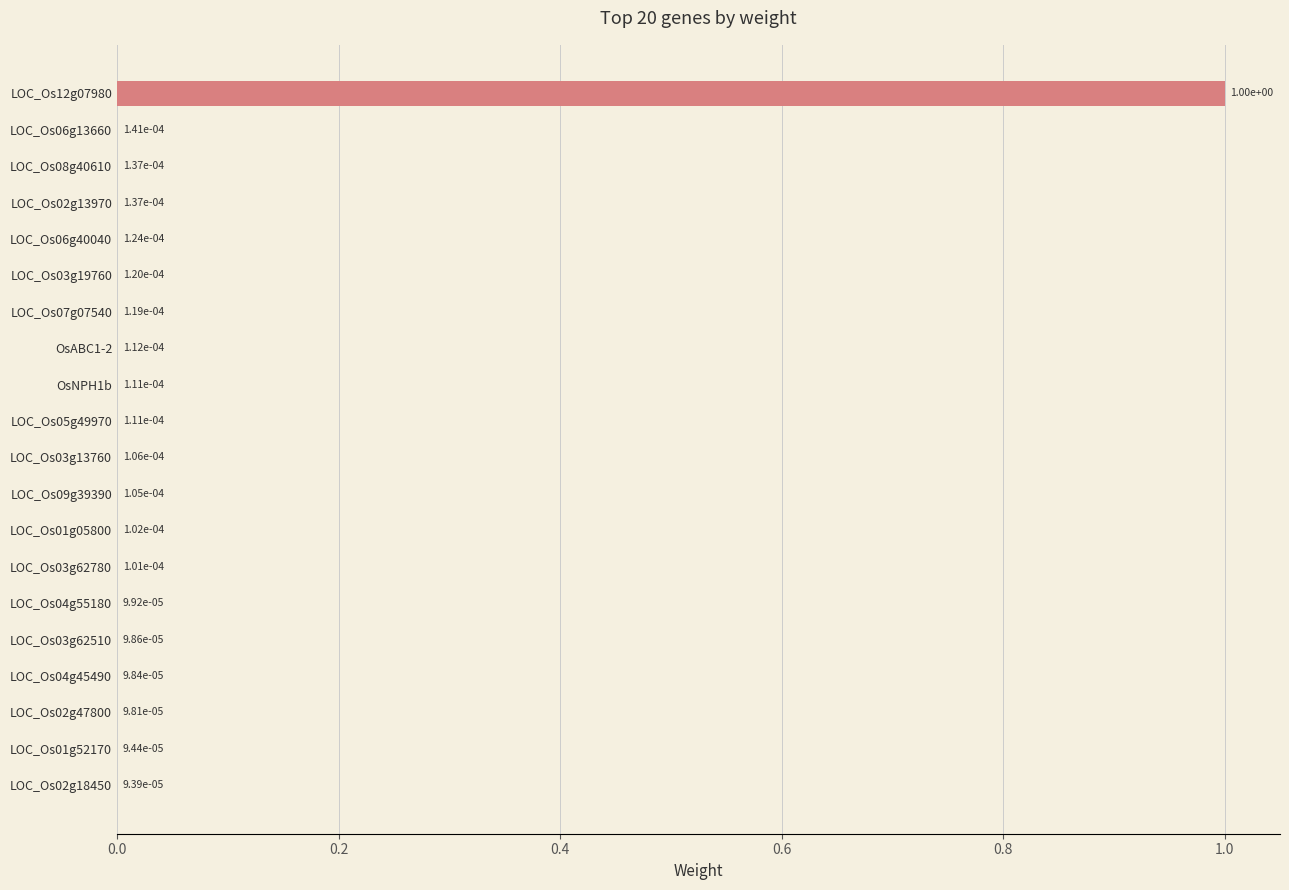

Between LOC_Os03g19760 and LOC_Os12g07980, which is larger?

LOC_Os12g07980